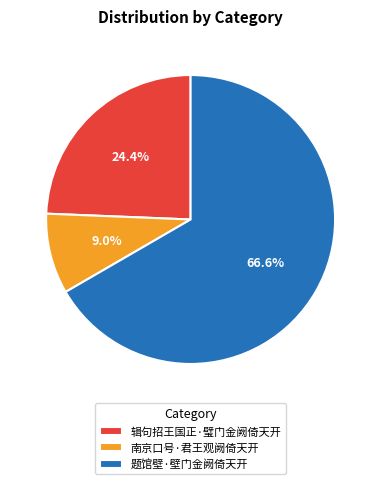

Which category has the smallest portion of the pie?

南京口号·君王观阙倚天开